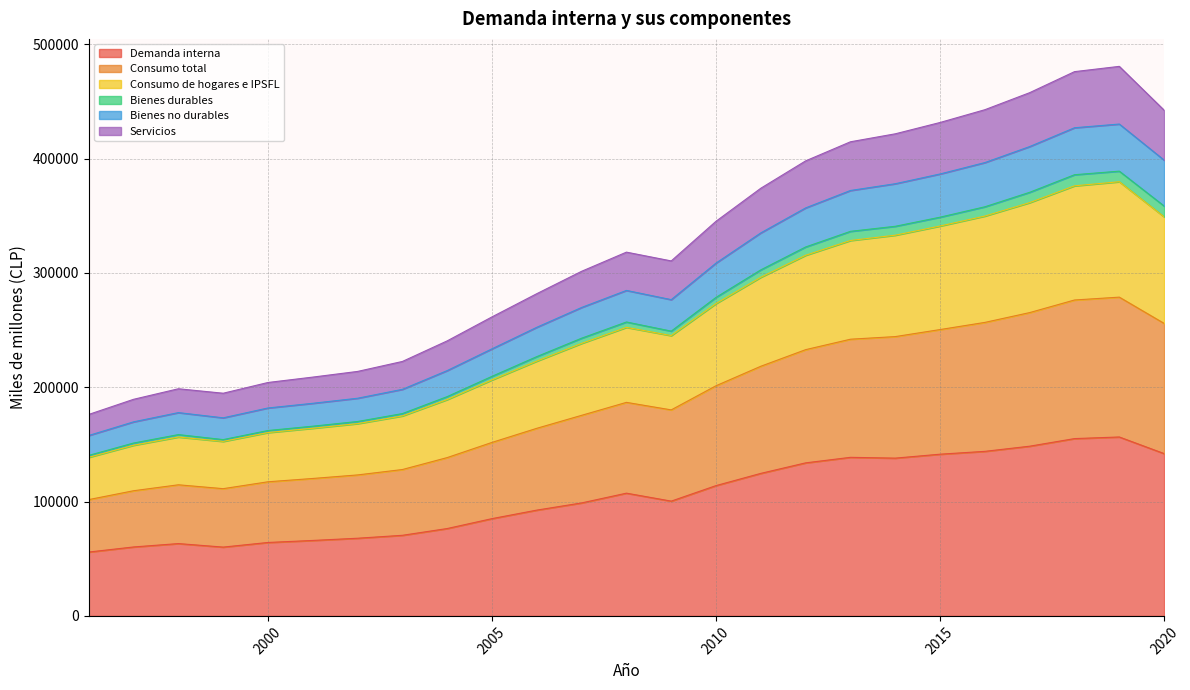

Between 2011 and 2020, which series saw the biggest shift?

Consumo total